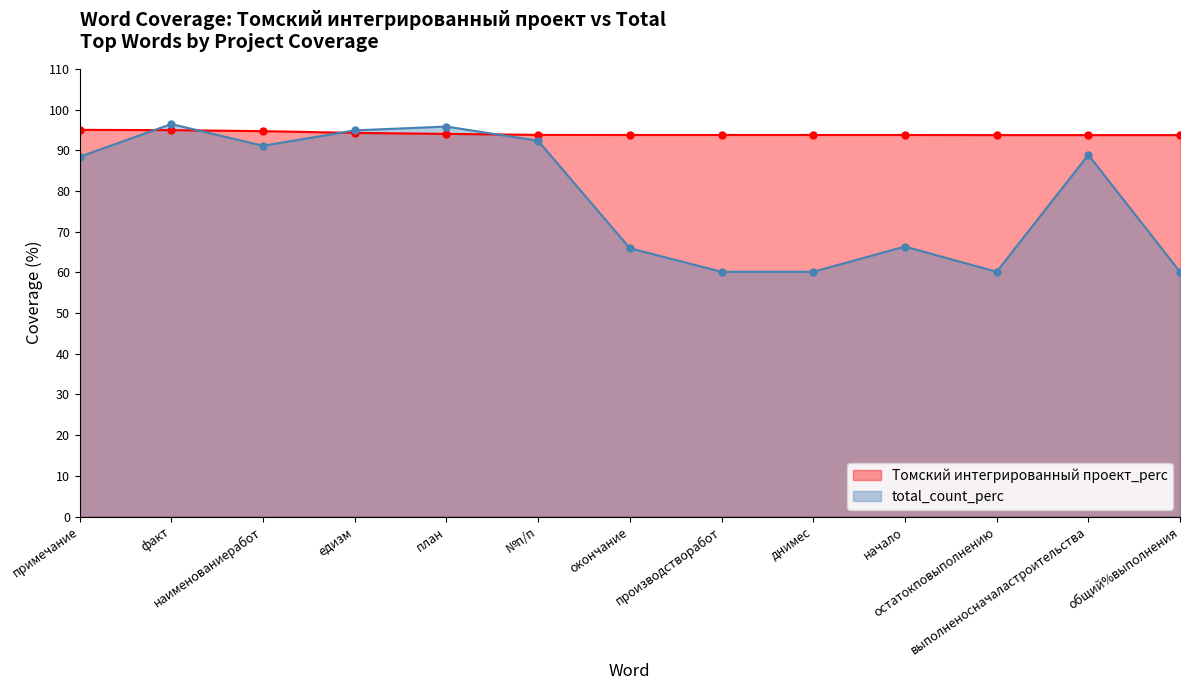

What is the sum of the total_count_perc values at факт and остатокповыполнению?

156.6